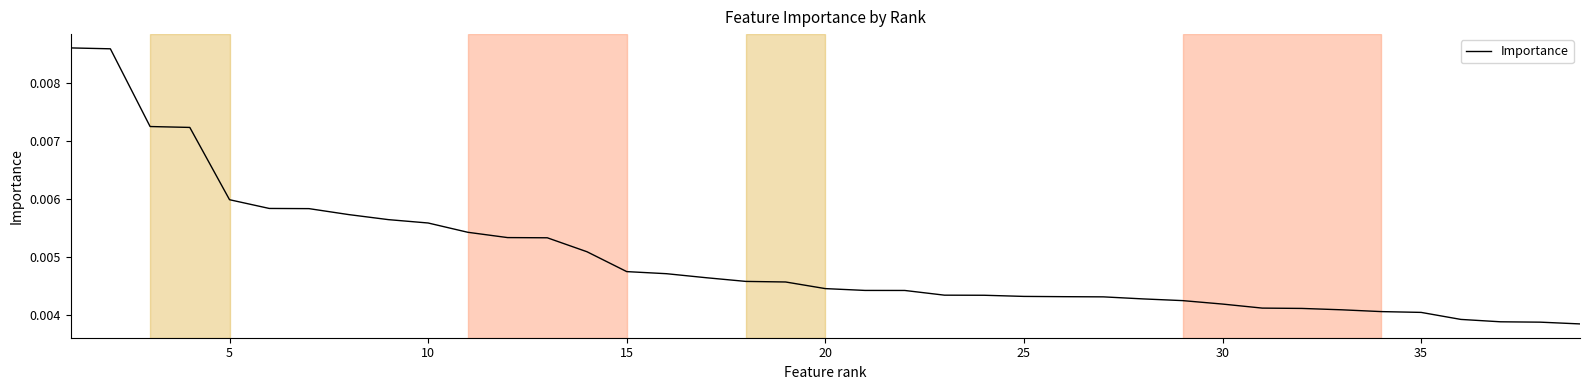

Count the values in the range 0 to 1.

39